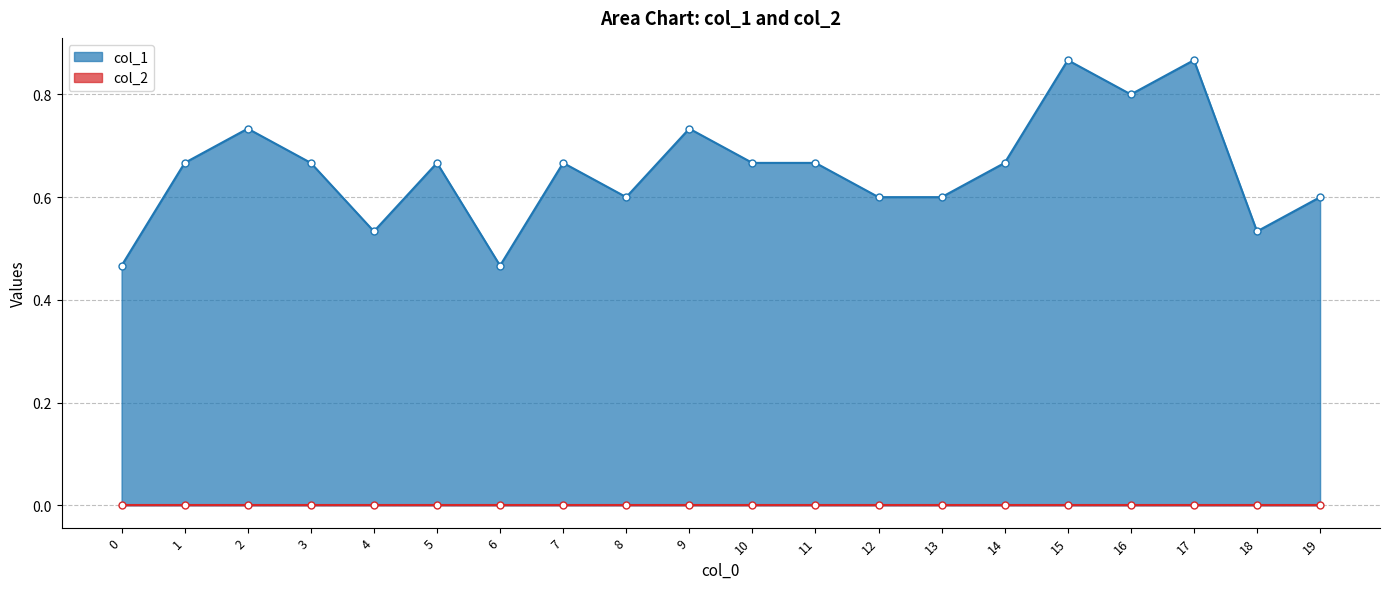

List the labels in order of value, largest first.

15, 17, 16, 2, 9, 1, 3, 5, 7, 10, 11, 14, 8, 12, 13, 19, 4, 18, 0, 6